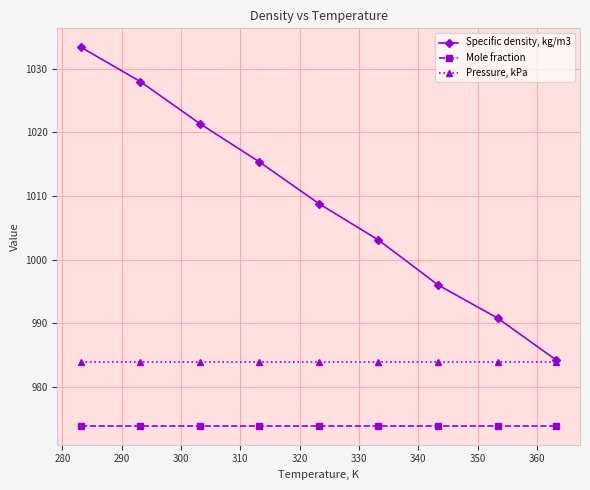

Which series has the widest spread of values?

Specific density, kg/m3